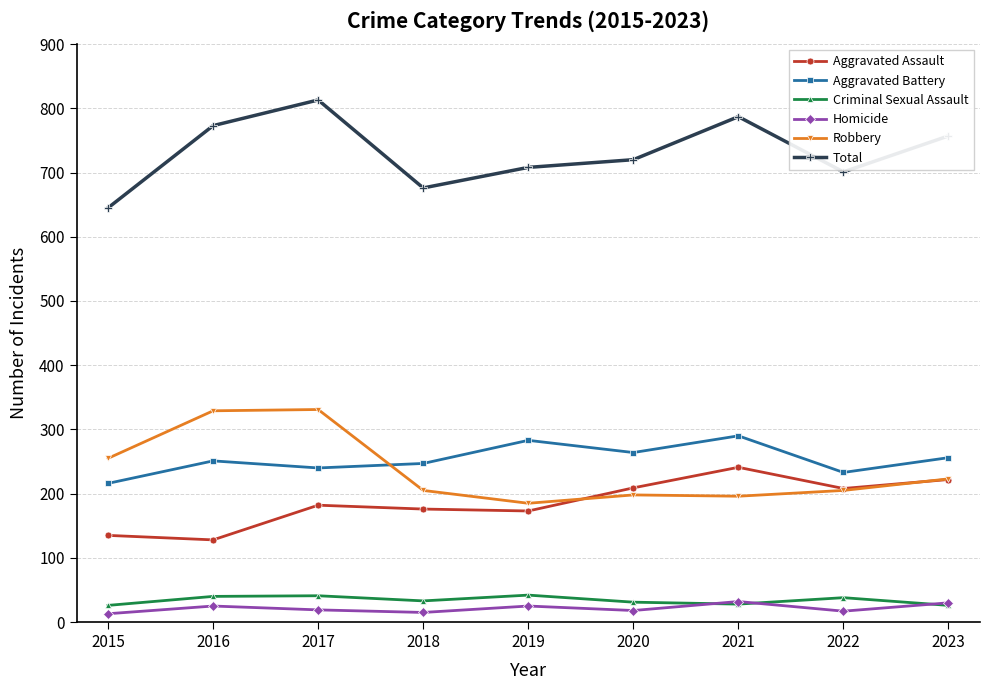

How many lines are shown in the chart?

6